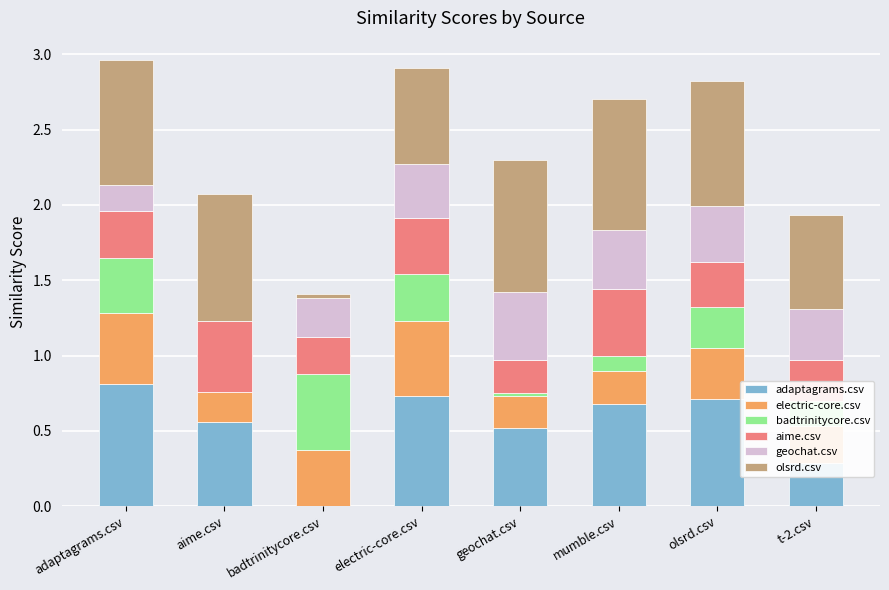

What is the total value across all series at aime.csv?

2.1